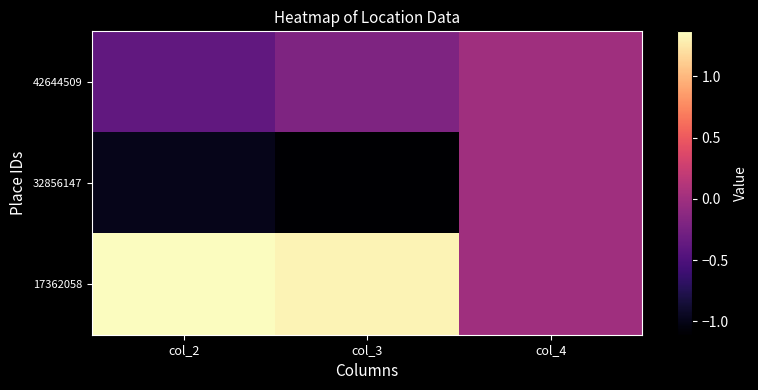

Reading right to left, what are all the values shown in this chart?

42644509: col_4=0.0	col_3=-0.2	col_2=-0.4
32856147: col_4=0.0	col_3=-1.1	col_2=-1.0
17362058: col_4=0.0	col_3=1.3	col_2=1.4